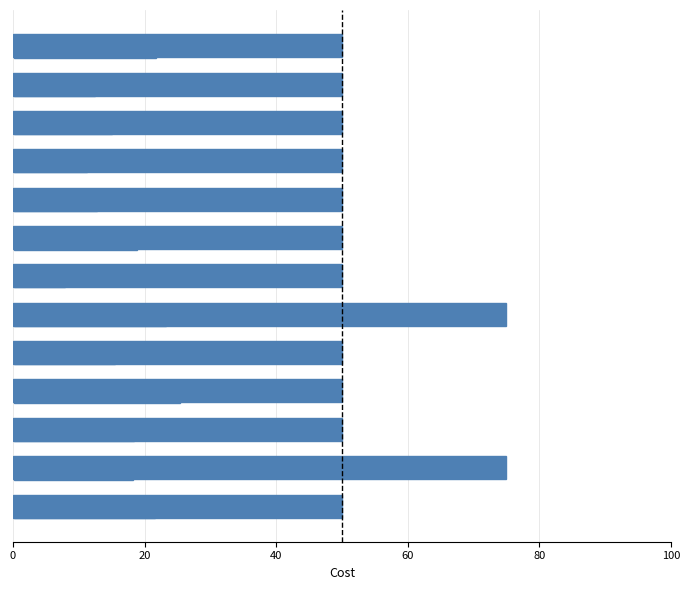

What is the minimum value shown in the chart?

50